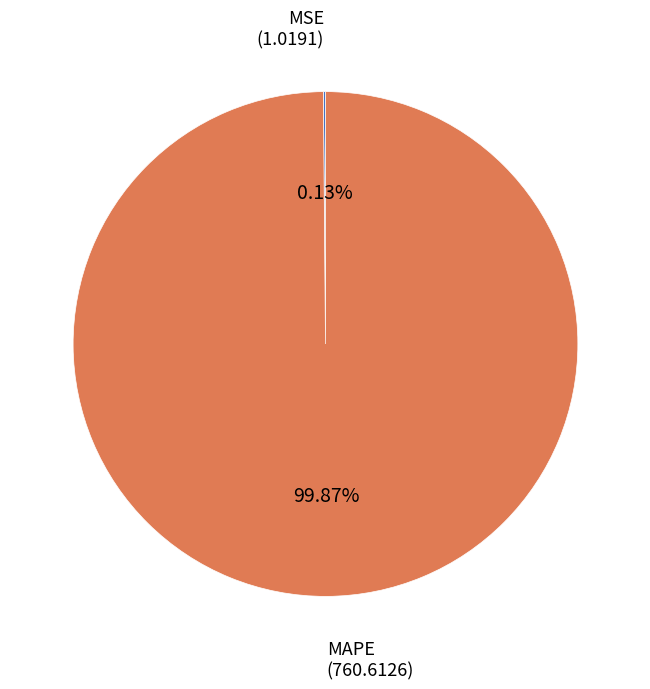

Does any single category account for the majority?

Yes